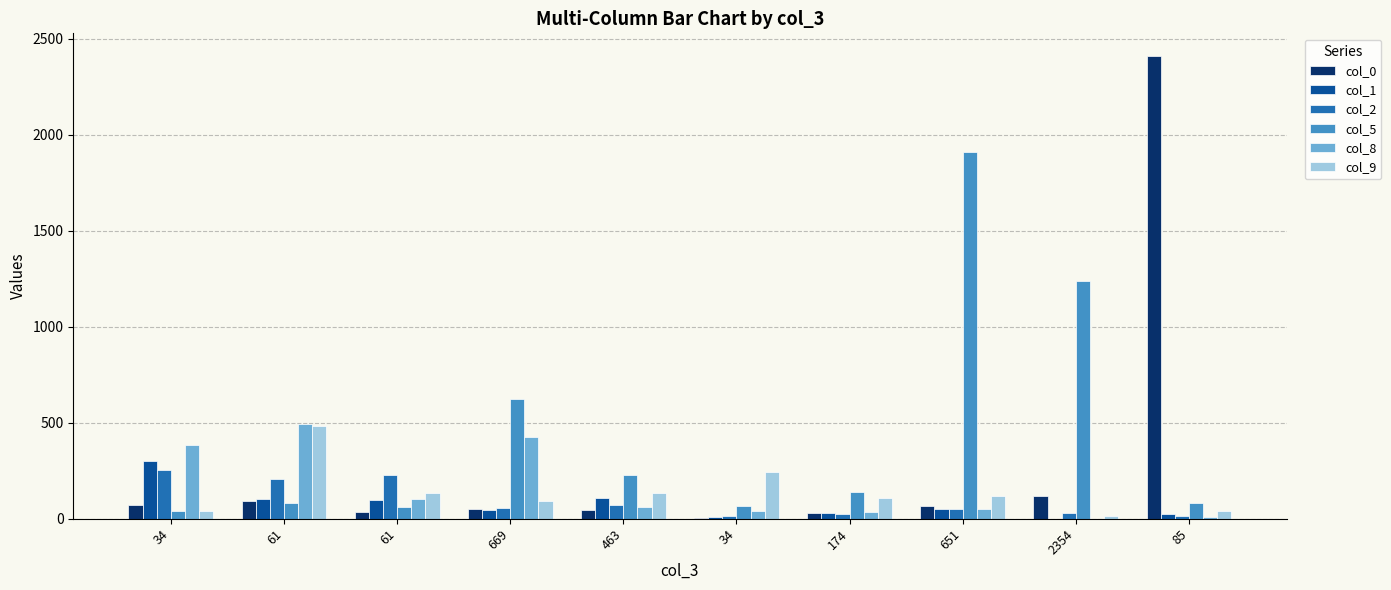

Are the bars grouped side by side (vs. stacked)?

Yes